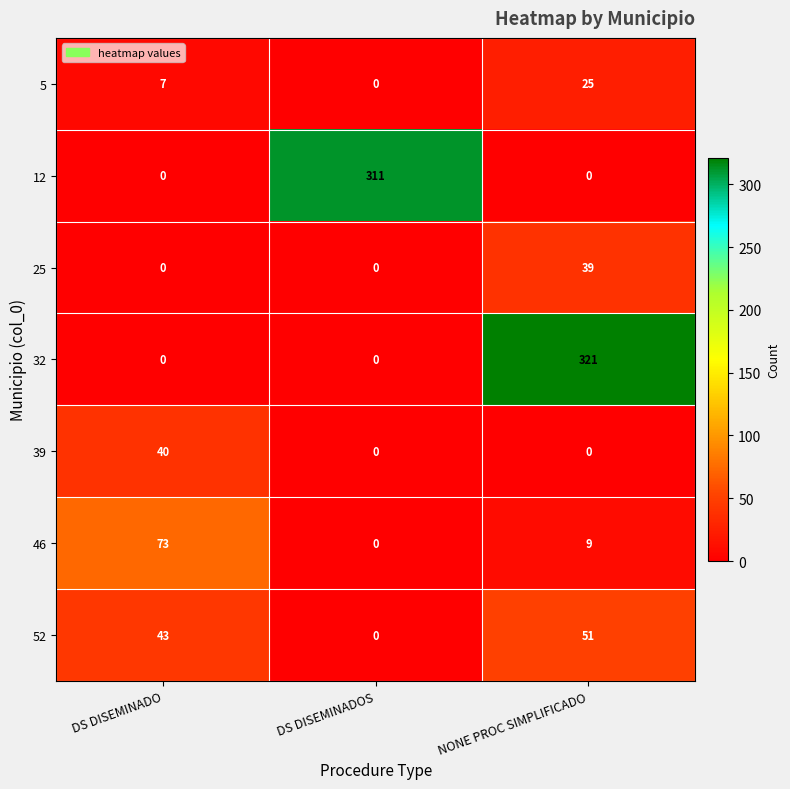

What is the spread (max minus min) of values at DS DISEMINADO?

73